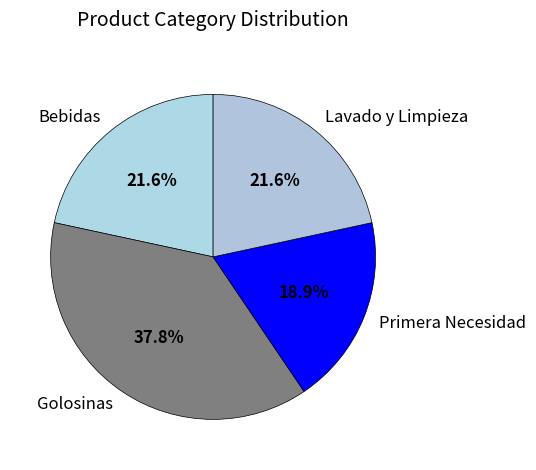

What percentage is the Lavado y Limpieza slice, to the nearest percent?

22%